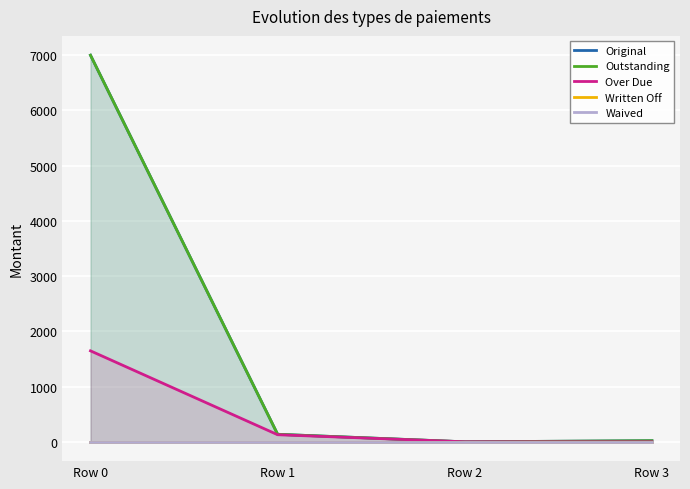

What is the value of the Outstanding point at the 2nd from the left?

136.1